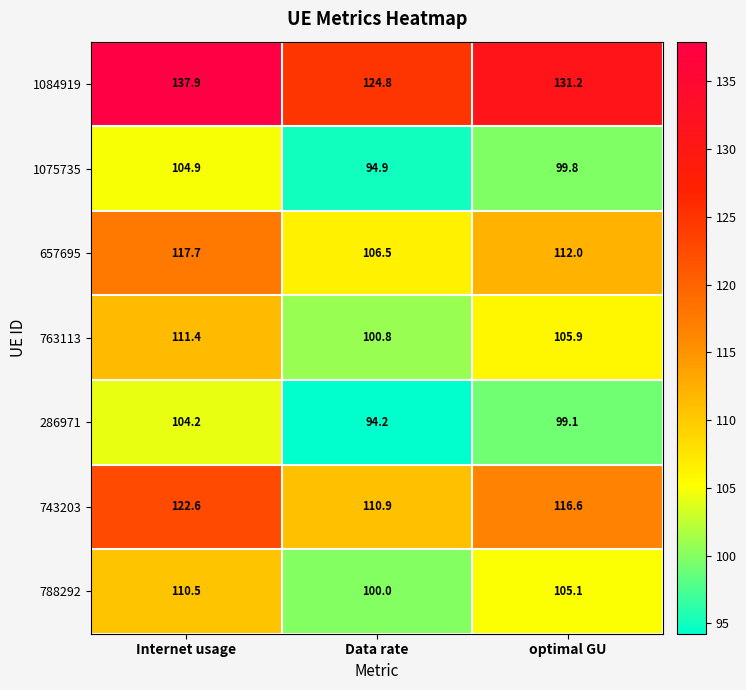

Reading right to left, list all the values displayed in this chart.

1084919: 131.2	124.8	137.9
1075735: 99.8	94.9	104.9
657695: 112.0	106.5	117.7
763113: 105.9	100.8	111.4
286971: 99.1	94.2	104.2
743203: 116.6	110.9	122.6
788292: 105.1	100.0	110.5